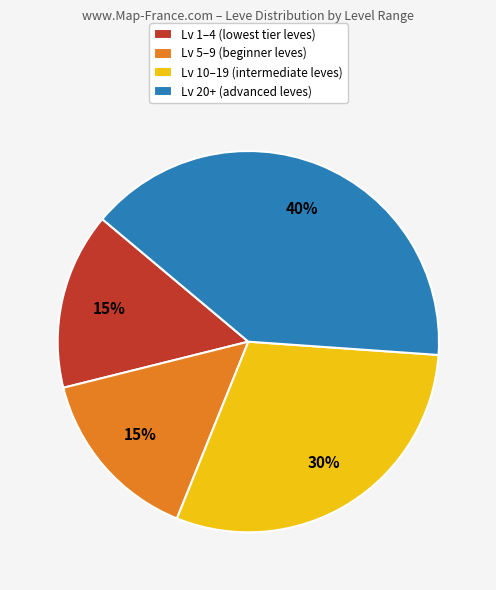

Is there any slice that represents more than half of the pie?

No